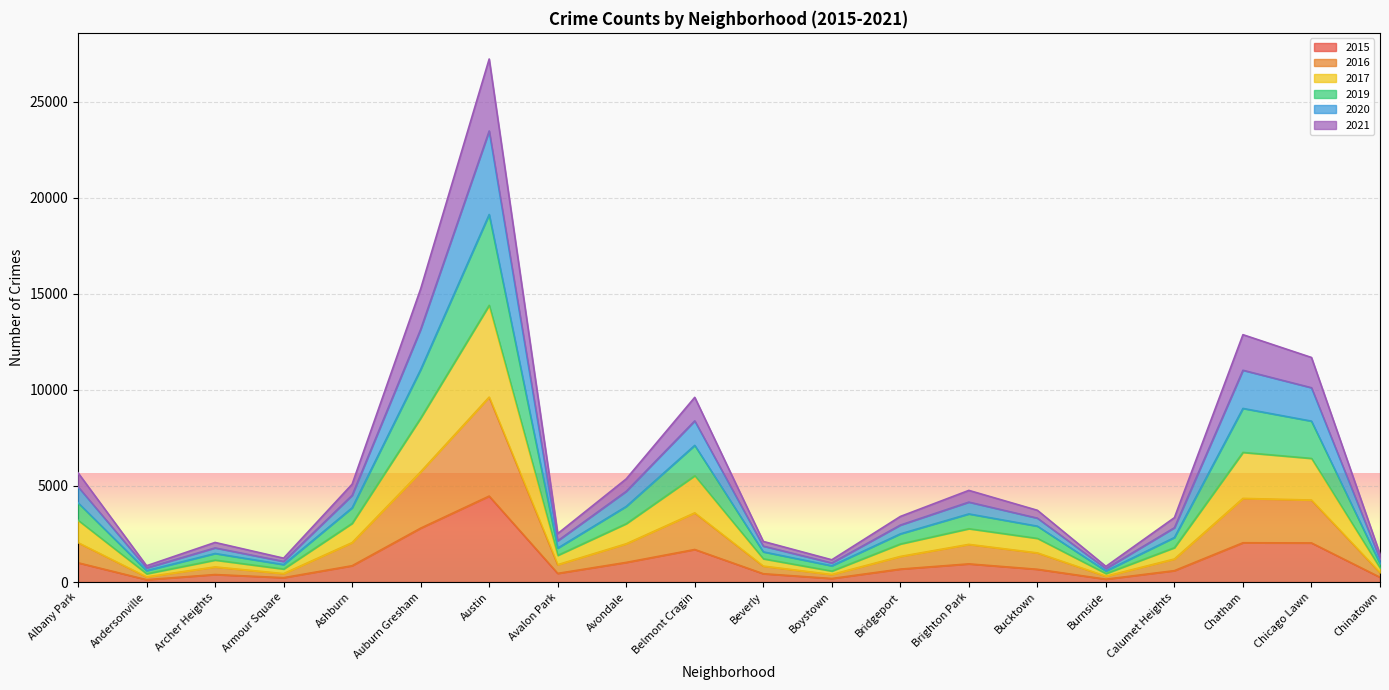

What is the total value across all series at Belmont Cragin?

9614